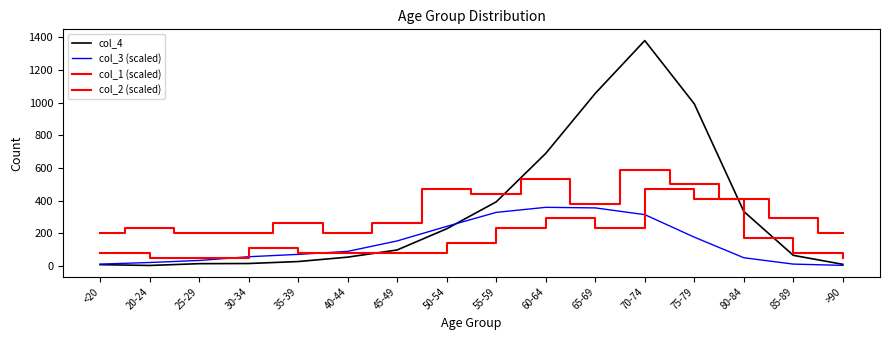

Which series has the largest total across all categories?

col_1 (scaled)